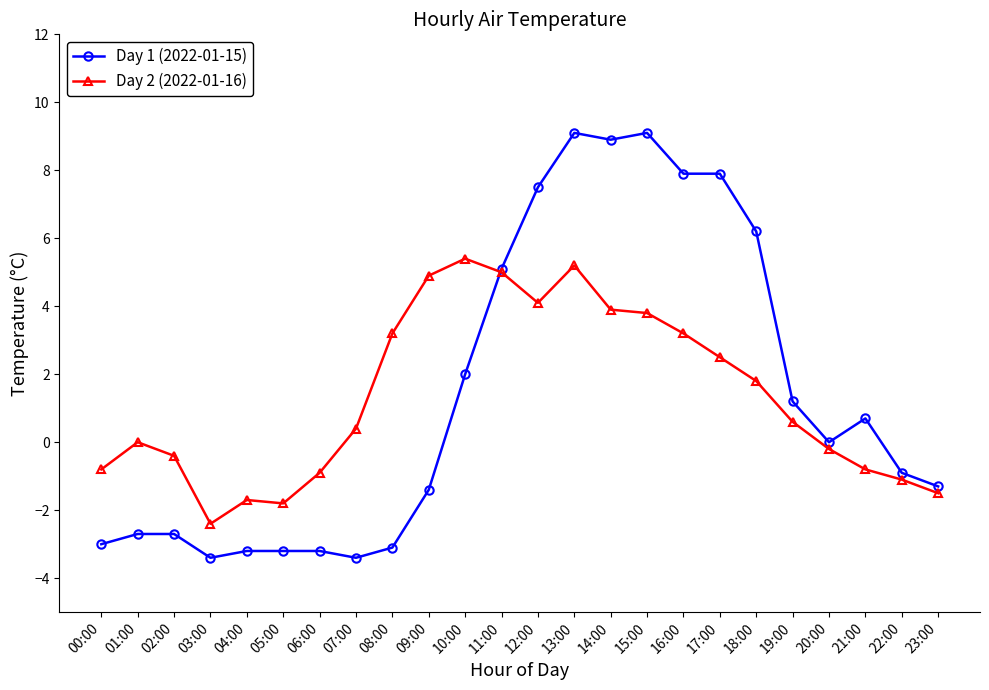

True or false: Day 2 (2022-01-16) has more than 2 points higher than both neighbors.

True